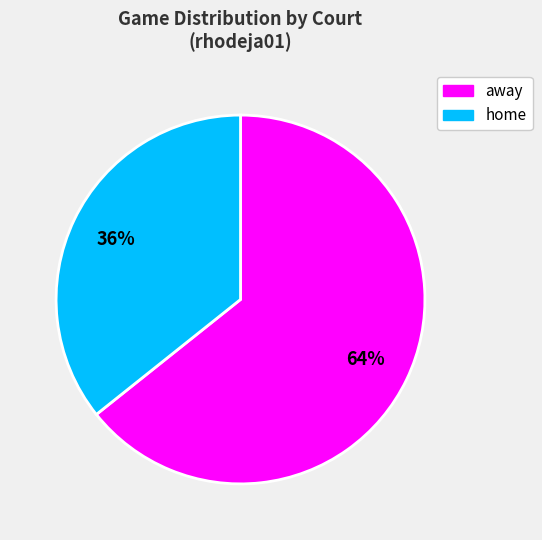

Is the sum of home and away greater than half?

Yes